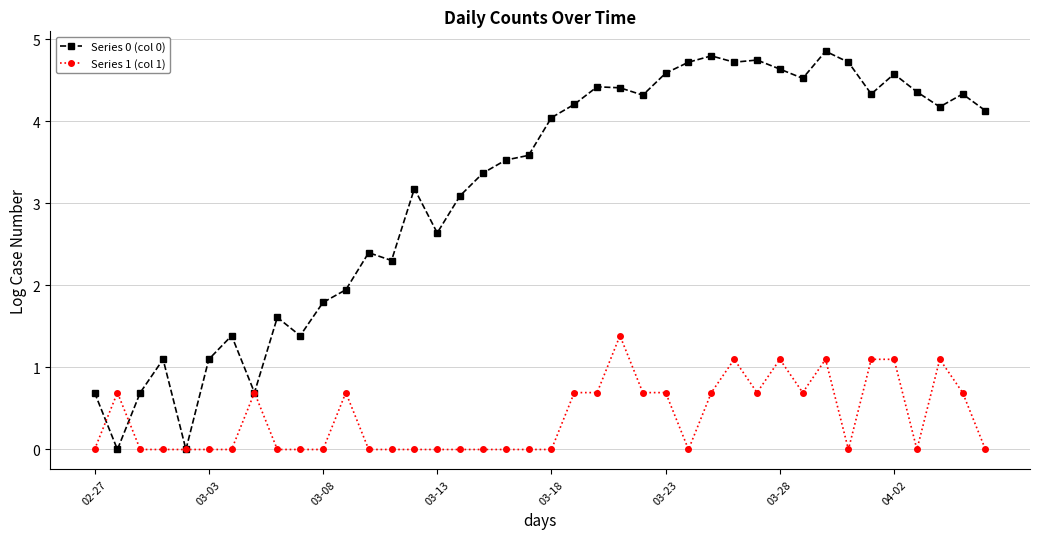

What is the value of the Series 0 (col 0) point at the 17th from the left?

3.1